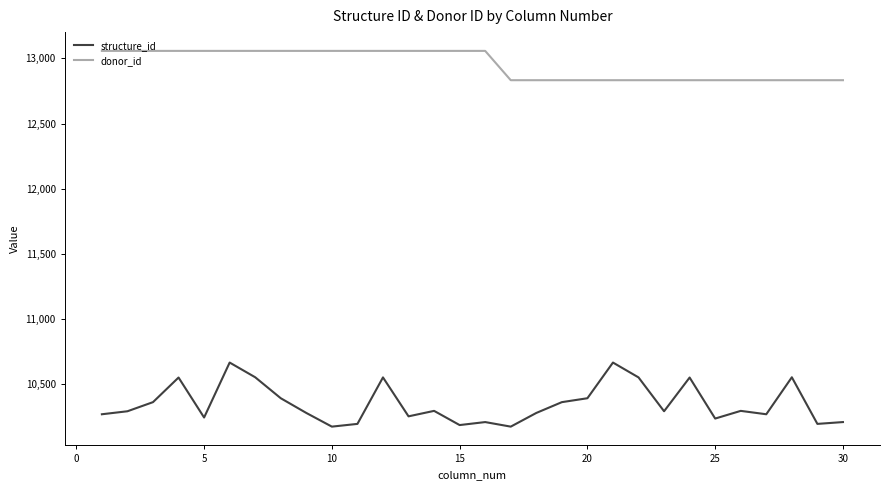

True or false: structure_id and donor_id cross at least once.

False